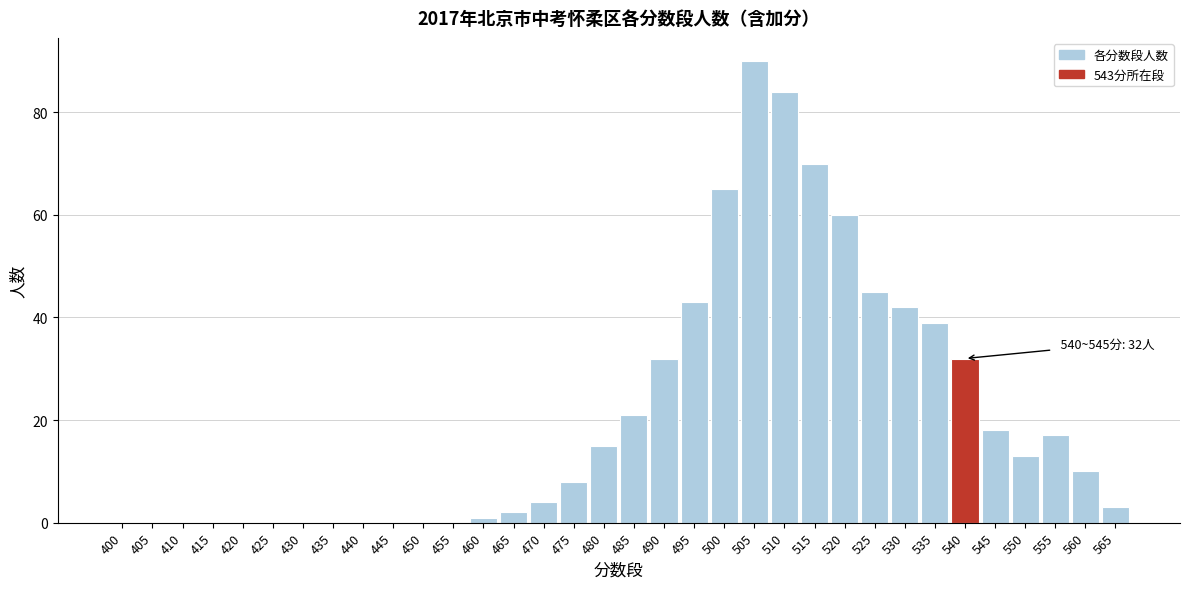

The chart shows a value of -50 at 455. True or false?

False